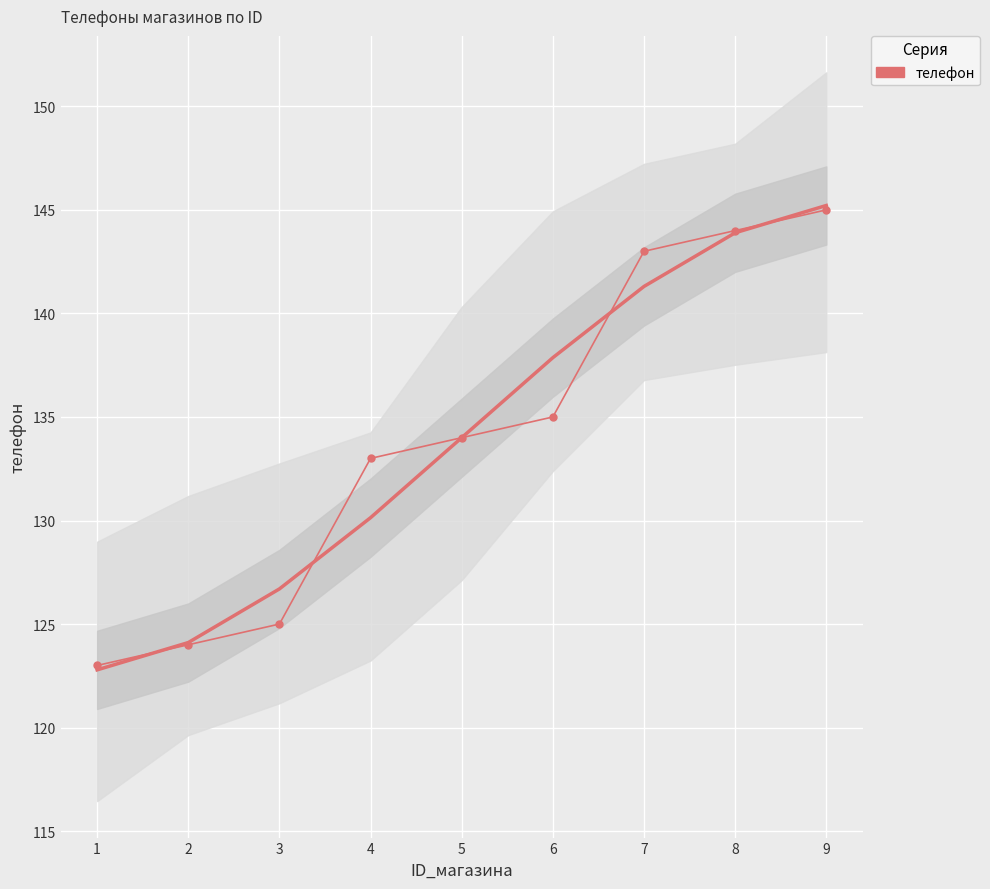

What is the value of the 1st point from the left?

123